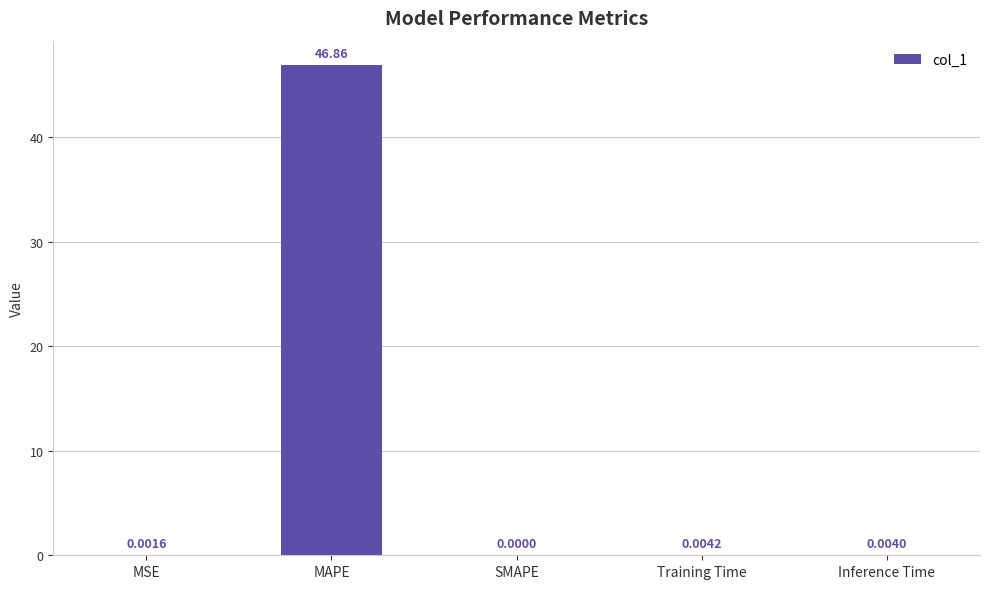

Are the bars horizontal?

No